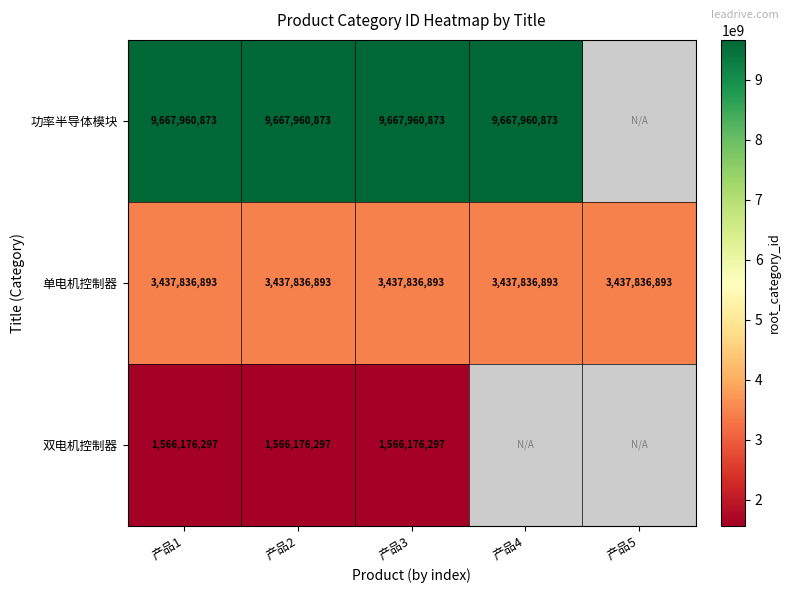

What is the highest value of the 单电机控制器 series?

3437836893